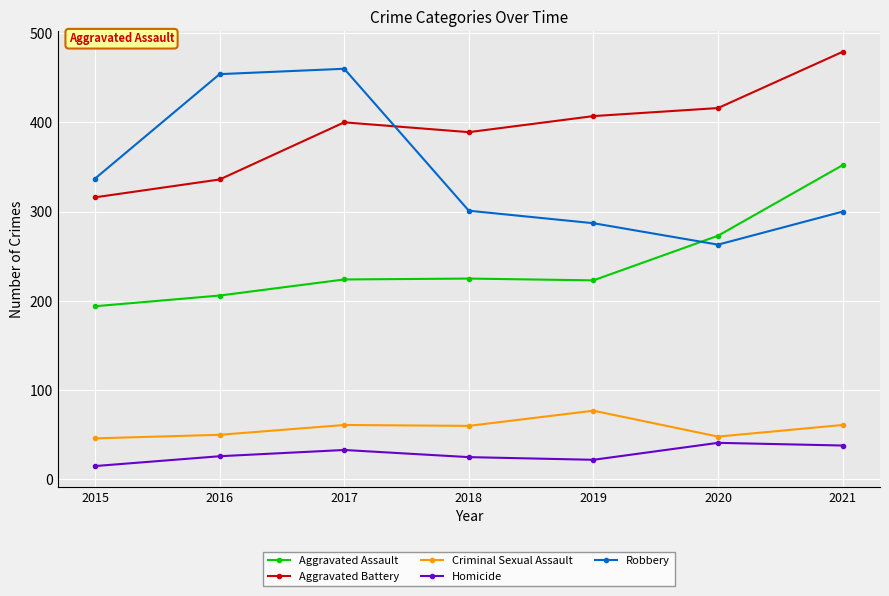

Where is Robbery nearest to the value 361?

2015